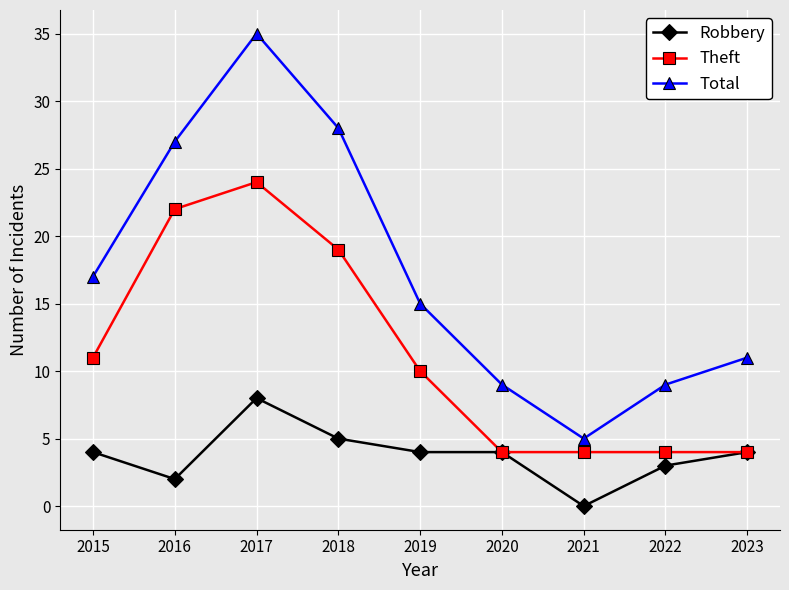

What is the difference between the second highest and second lowest values in the Theft series?

18